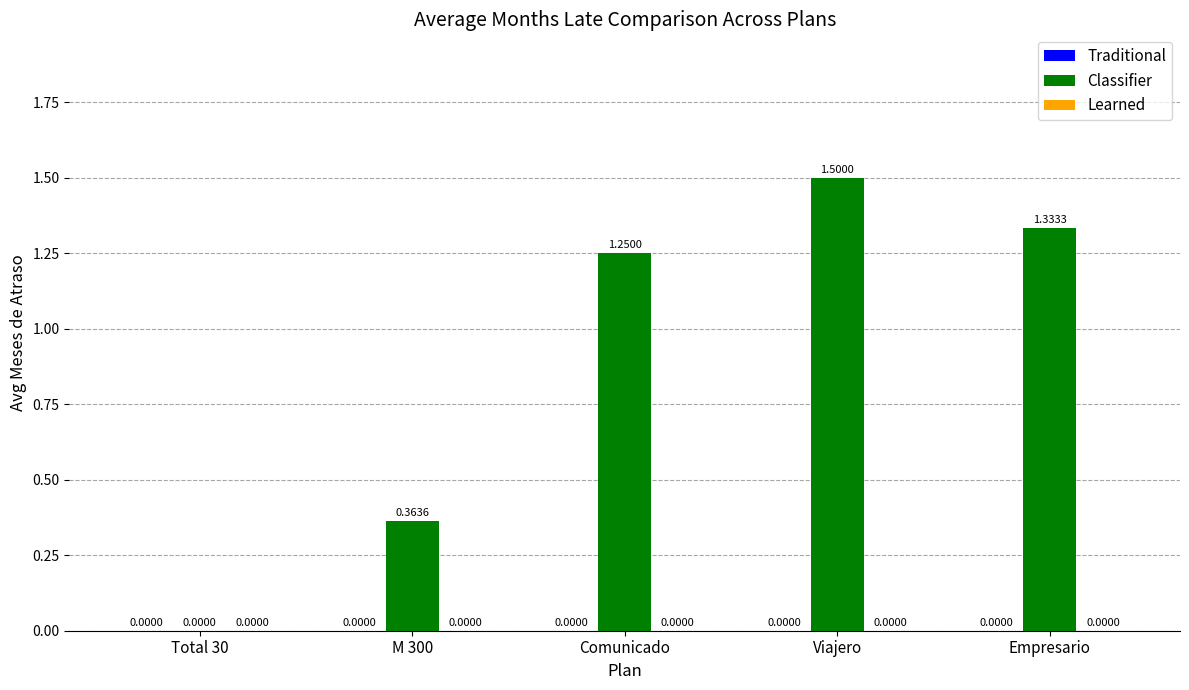

Which category has the highest value across all series?

Viajero